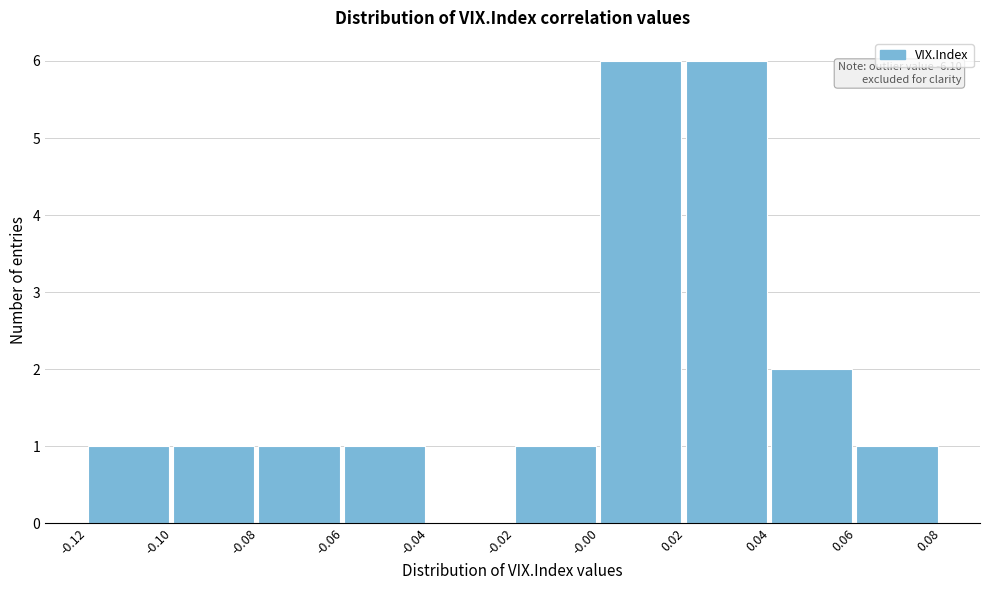

Reading left to right, transcribe all the data shown in this chart.

-0.12=1	-0.10=1	-0.08=1	-0.06=1	-0.04=0	-0.02=1	-0.00=6	0.02=6	0.04=2	0.06=1